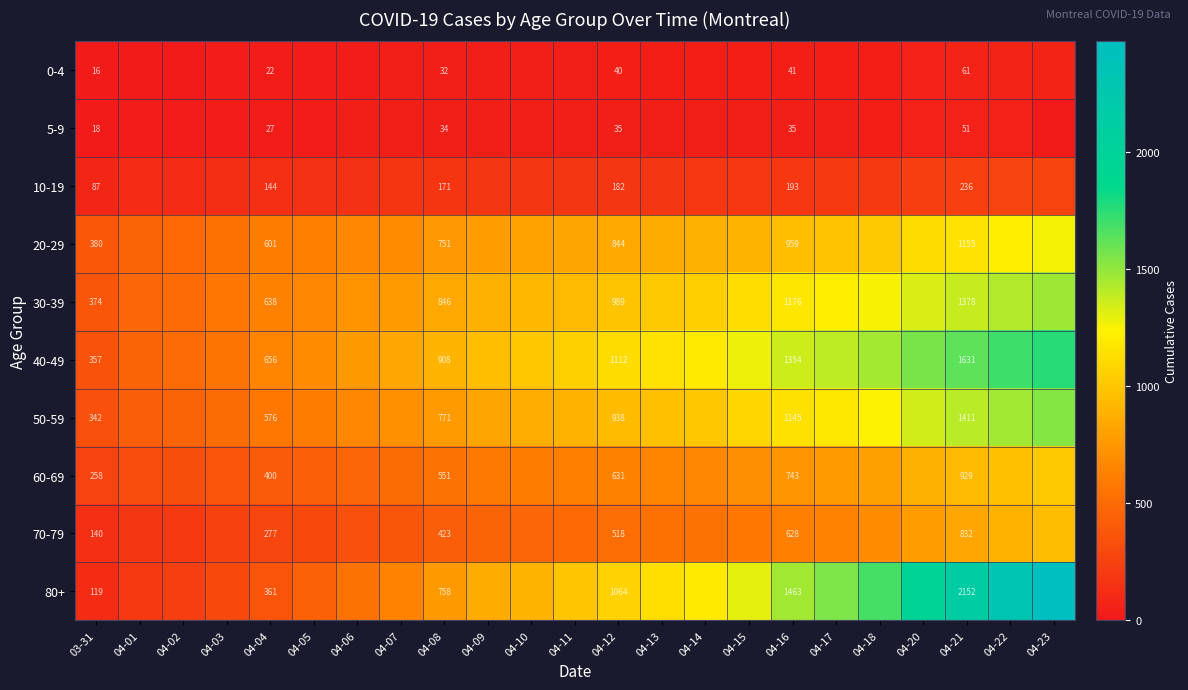

How many distinct data groups are displayed?

10